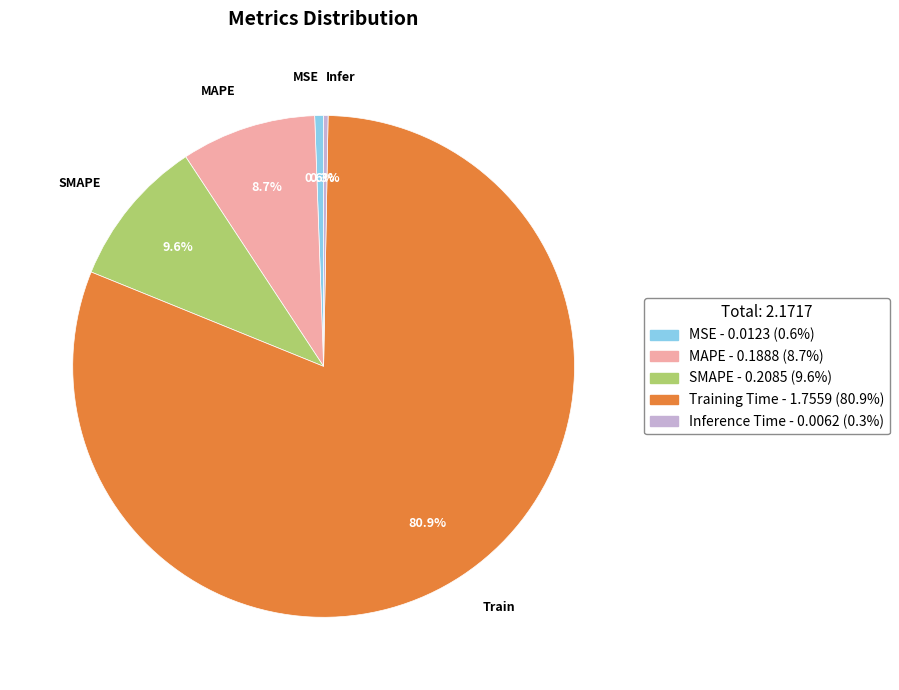

To the nearest percent, what is the difference between the largest and smallest slice percentages?

81%